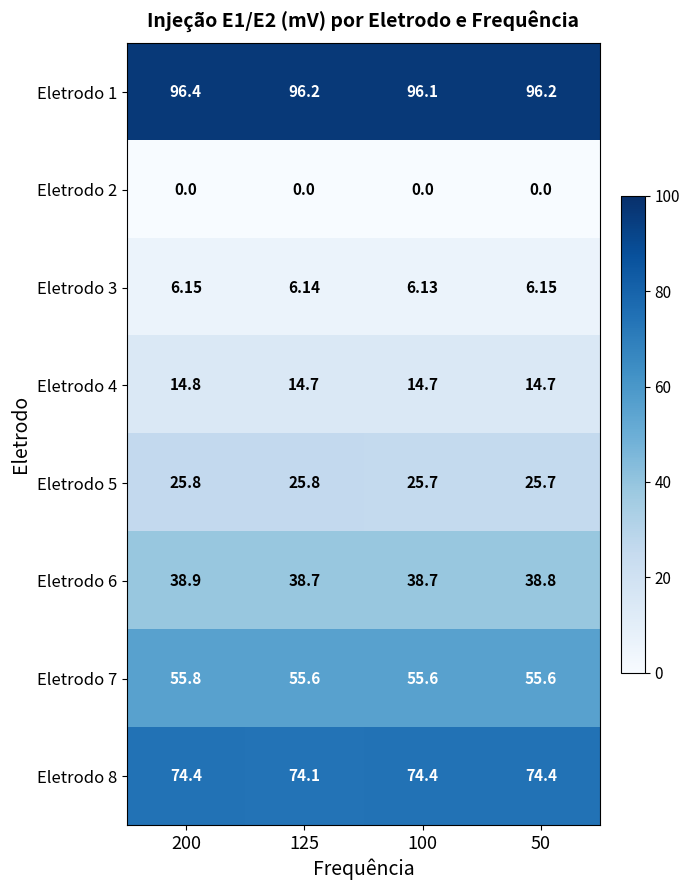

What is the spread (max minus min) of values at 100?

96.1